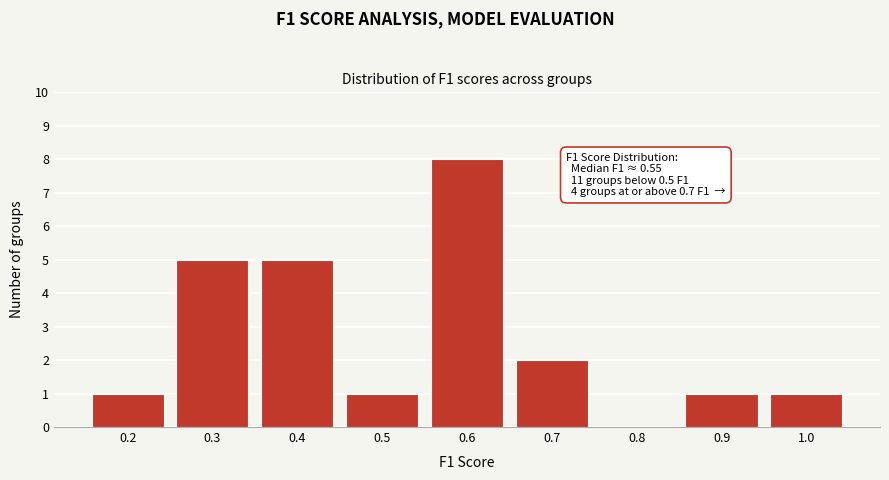

Which has a higher value, 0.8 or 0.4?

0.4